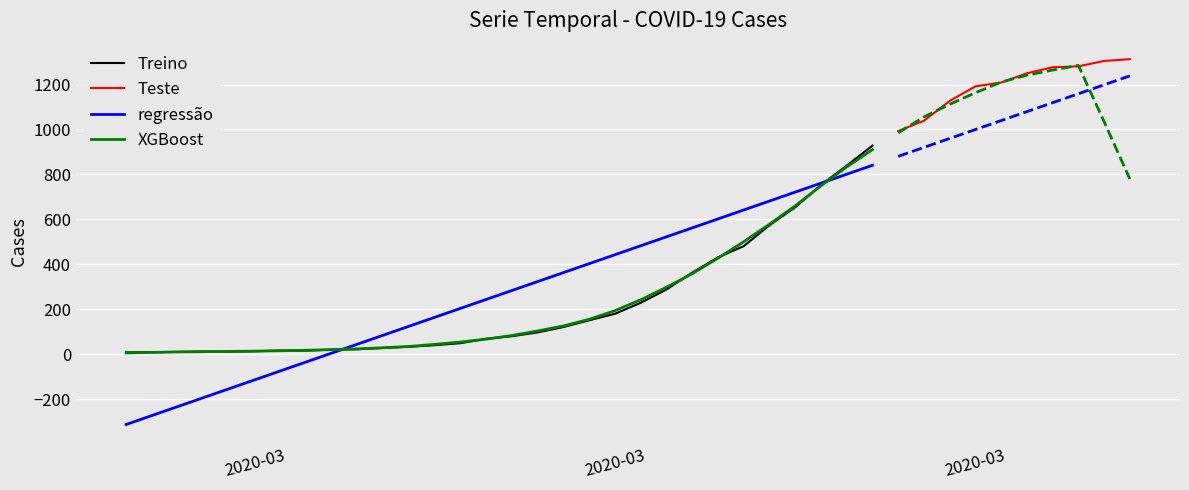

Reading left to right, extract all data points from this chart.

2020-02-27=8	2020-02-28=9	2020-02-29=10	2020-03-01=12	2020-03-02=11	2020-03-03=13	2020-03-04=16	2020-03-05=16	2020-03-06=20	2020-03-07=22	2020-03-08=28	2020-03-09=33	2020-03-10=40	2020-03-11=49	2020-03-12=69	2020-03-13=80	2020-03-14=97	2020-03-15=121	2020-03-16=151	2020-03-17=180	2020-03-18=229	2020-03-19=288	2020-03-20=363	2020-03-21=431	2020-03-22=481	2020-03-23=574	2020-03-24=654	2020-03-25=753	2020-03-26=839	2020-03-27=928	2020-03-28=993	2020-03-29=1039	2020-03-30=1127	2020-03-31=1192	2020-04-01=1209	2020-04-02=1250	2020-04-03=1277	2020-04-04=1281	2020-04-05=1305	2020-04-06=1313